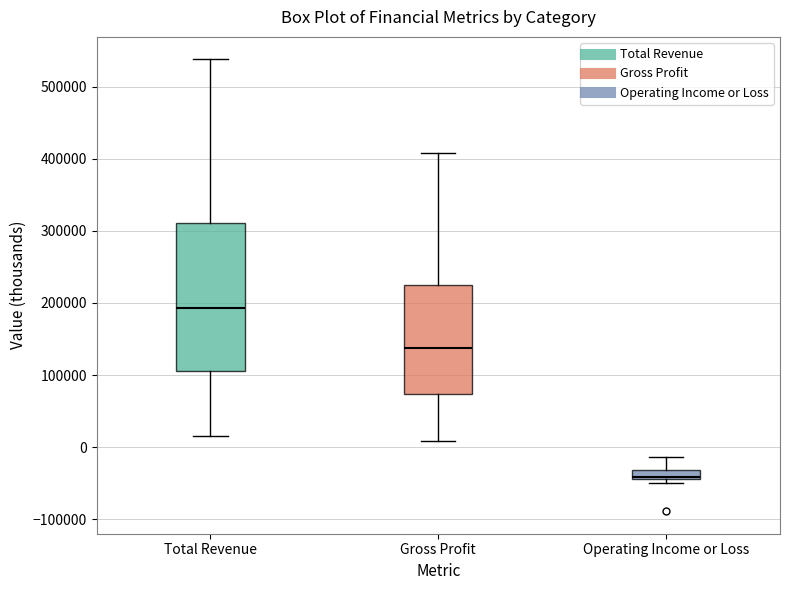

Where is the lower edge of the box for Operating Income or Loss on the y-axis? The values are not printed on the chart, so give them approximately, as read against the axis.

-40000